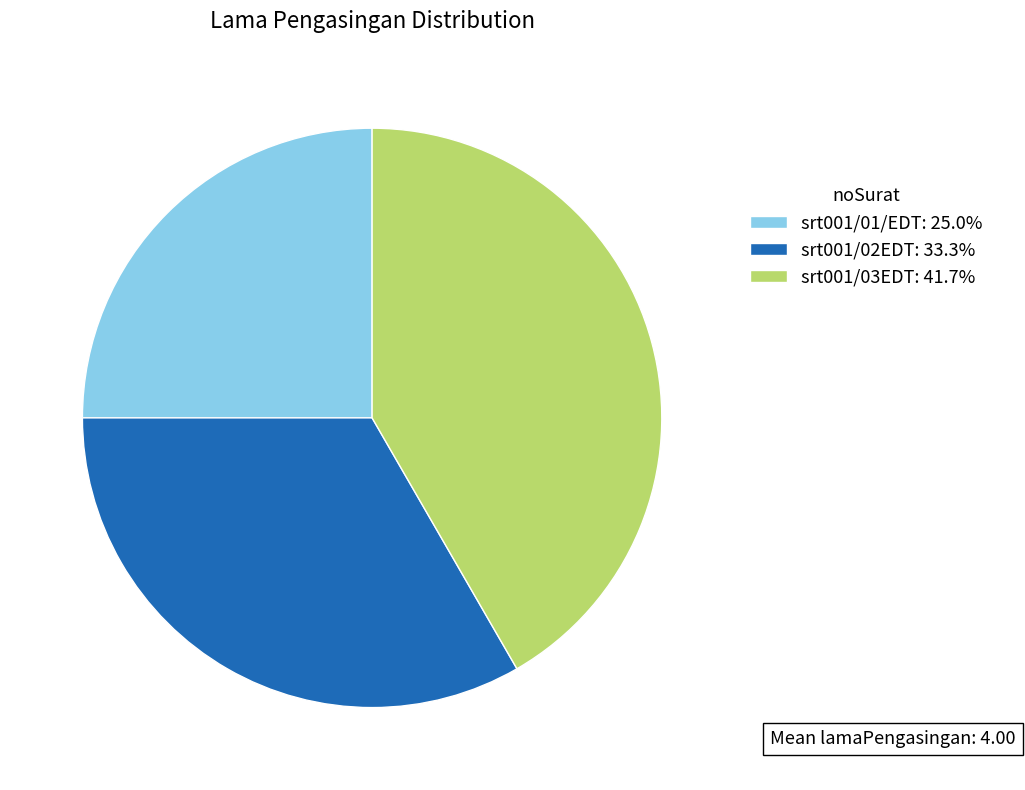

Combined, do srt001/01/EDT: 25.0% and srt001/02EDT: 33.3% account for over 50%?

Yes